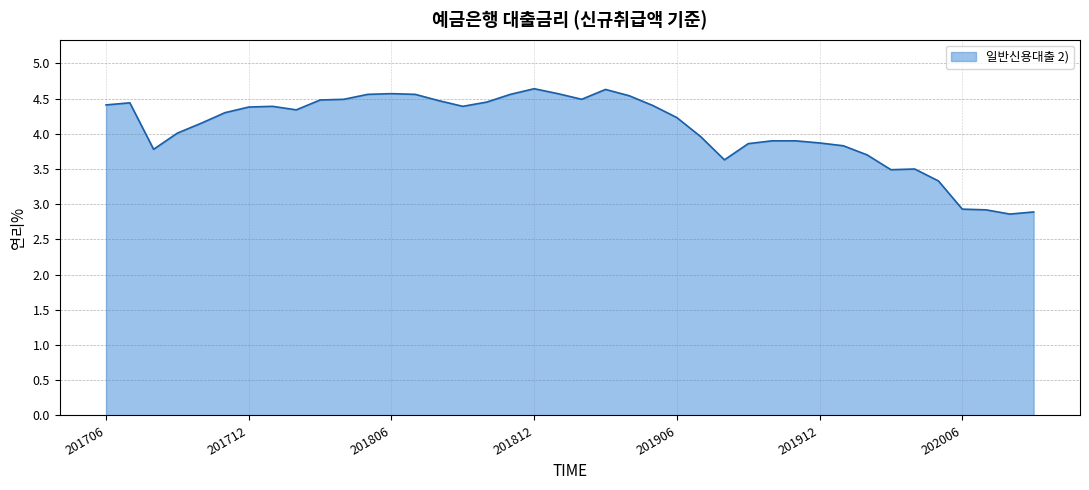

What is the maximum value shown in the chart?

4.6